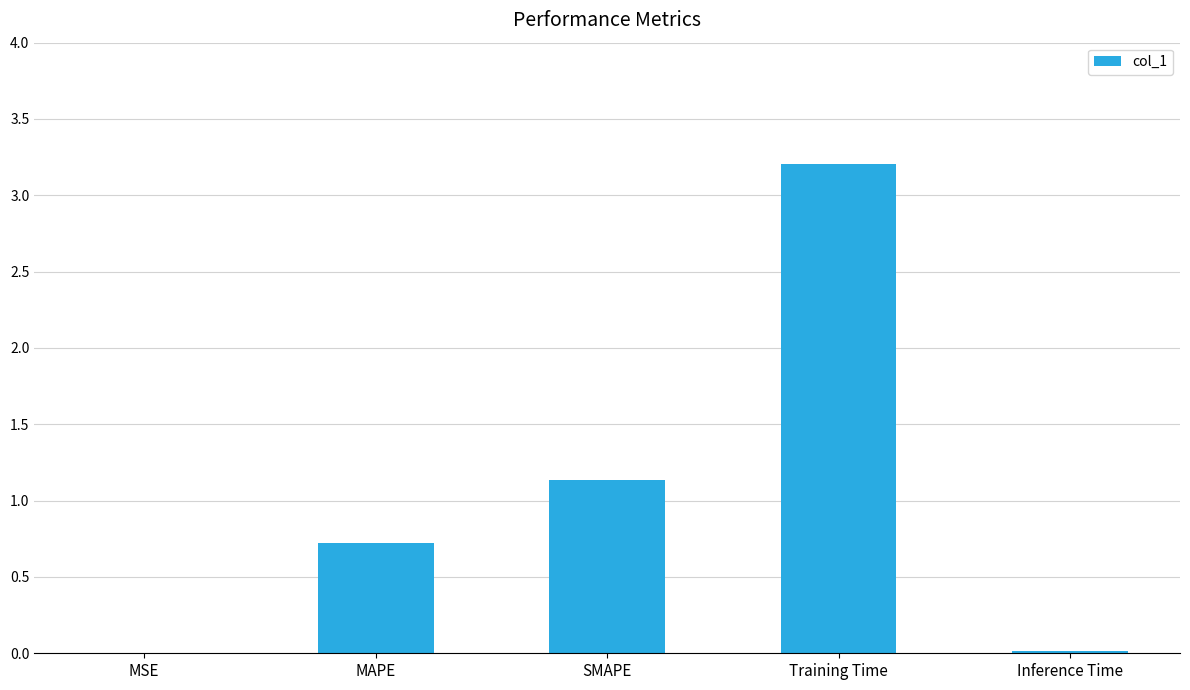

Is it true that the value at MAPE is 0.7?

True